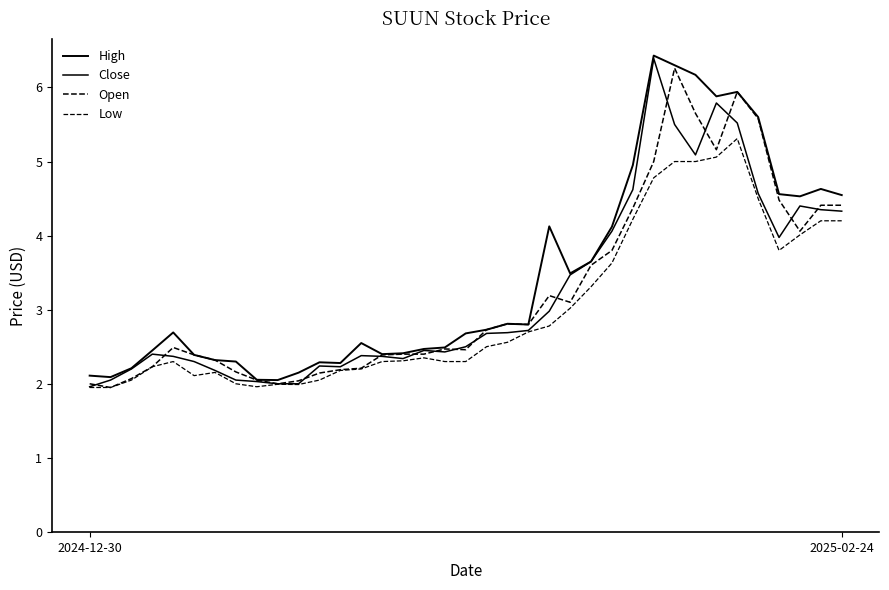

Reading right to left, what are all the values shown in this chart?

High: 4.5	4.6	4.5	4.6	5.6	5.9	5.9	6.2	6.3	6.4	4.9	4.1	3.7	3.5	4.1	2.8	2.8	2.7	2.7	2.5	2.5	2.4	2.4	2.5	2.3	2.3	2.2	2.0	2.1	2.3	2.3	2.4	2.7	2.5	2.2	2.1	2.1
Close: 4.3	4.3	4.4	4.0	4.6	5.5	5.8	5.1	5.5	6.4	4.6	4.1	3.7	3.5	3.0	2.7	2.7	2.7	2.5	2.4	2.5	2.3	2.4	2.4	2.2	2.2	2.0	2.0	2.0	2.0	2.2	2.3	2.4	2.4	2.2	2.0	2.0
Open: 4.4	4.4	4.1	4.5	5.6	5.9	5.2	5.7	6.3	5.0	4.4	3.8	3.6	3.1	3.2	2.8	2.8	2.7	2.5	2.5	2.4	2.4	2.4	2.2	2.2	2.1	2.0	2.0	2.0	2.2	2.3	2.4	2.5	2.2	2.1	2.0	2.0
Low: 4.2	4.2	4.0	3.8	4.5	5.3	5.1	5.0	5.0	4.8	4.2	3.6	3.3	3.0	2.8	2.7	2.6	2.5	2.3	2.3	2.3	2.3	2.3	2.2	2.2	2.0	2.0	2.0	2.0	2.0	2.2	2.1	2.3	2.2	2.0	2.0	2.0